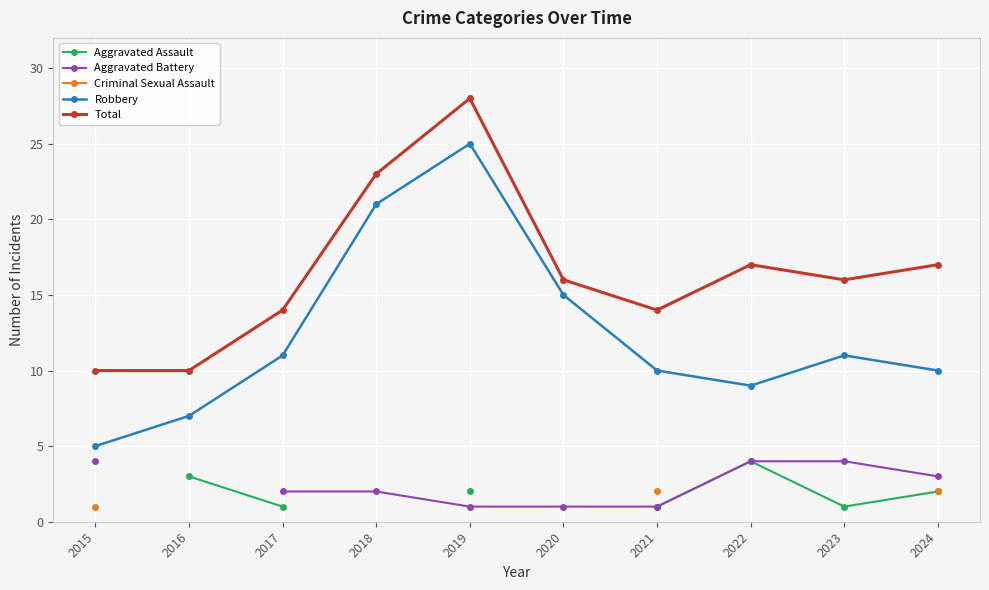

What is the difference between the highest and lowest values at 2021?

13.0